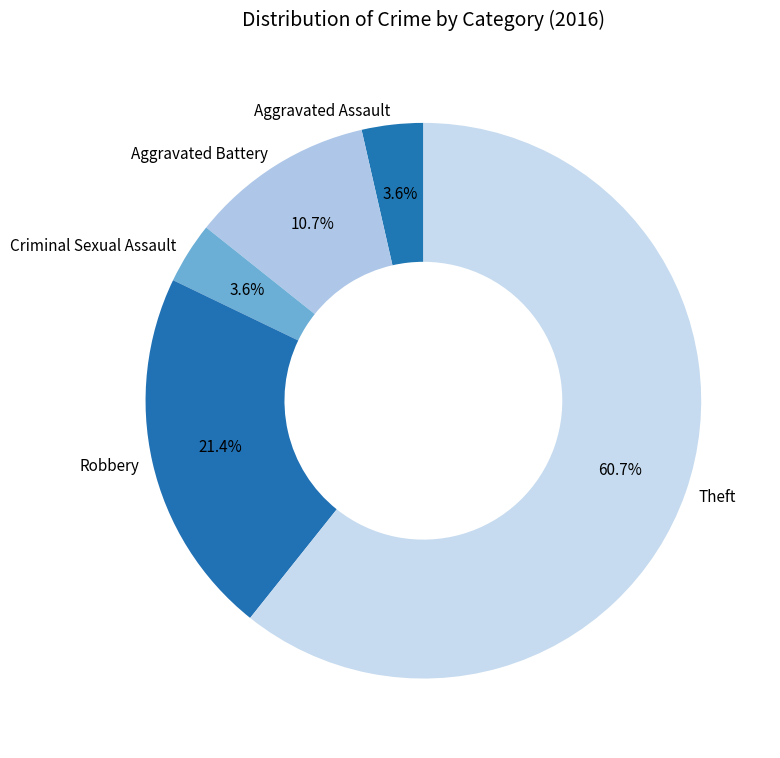

To the nearest percent, what portion does Aggravated Battery represent?

11%